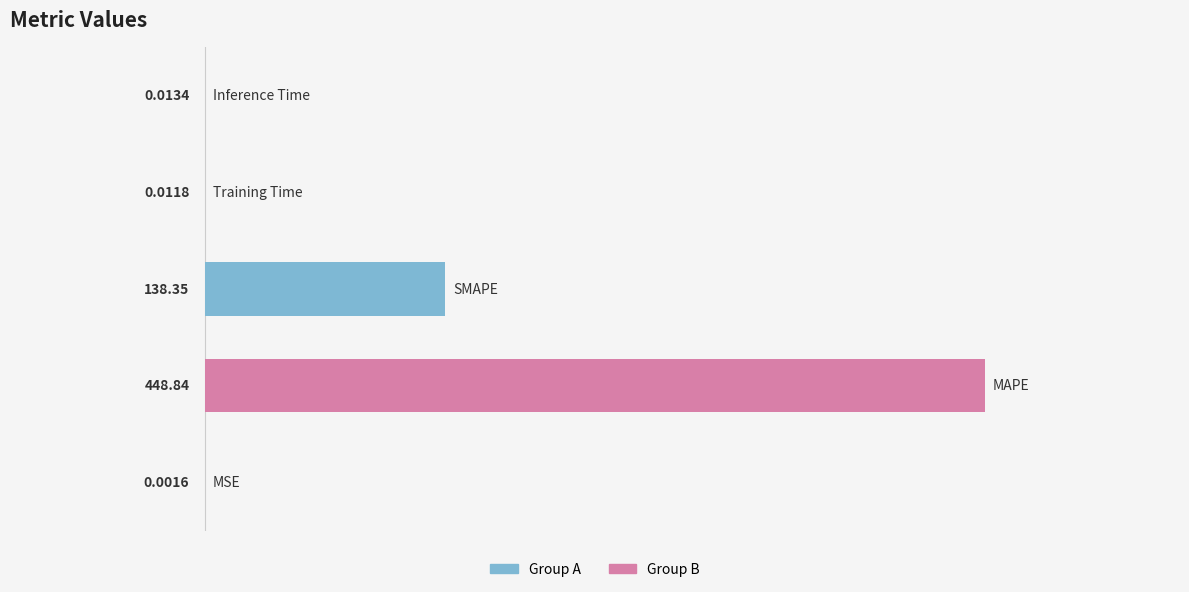

What is the sum of all values?

587.2